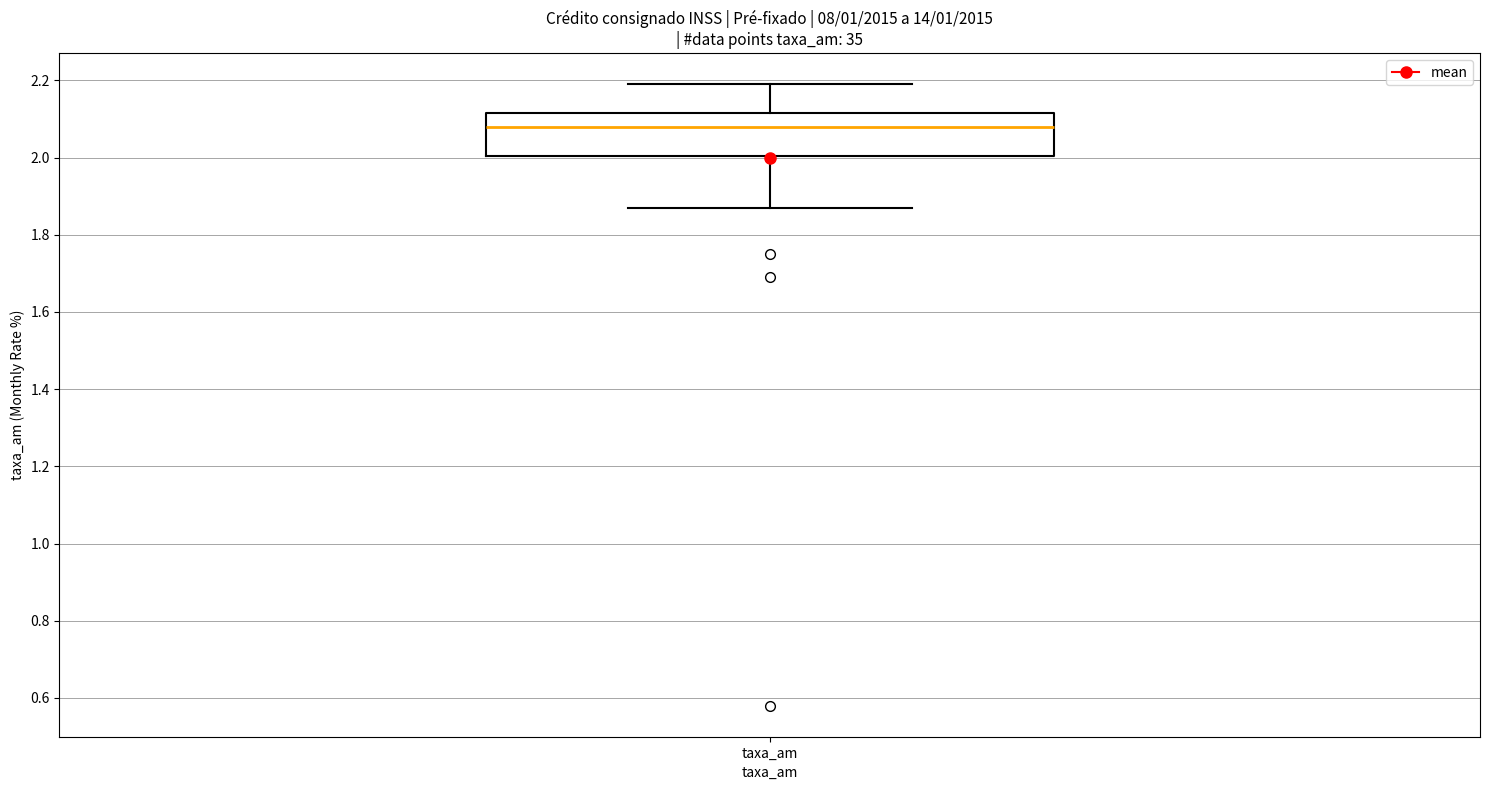

Where is the lower edge of the box for taxa_am on the y-axis? The values are not printed on the chart, so give them approximately, as read against the axis.

2.00